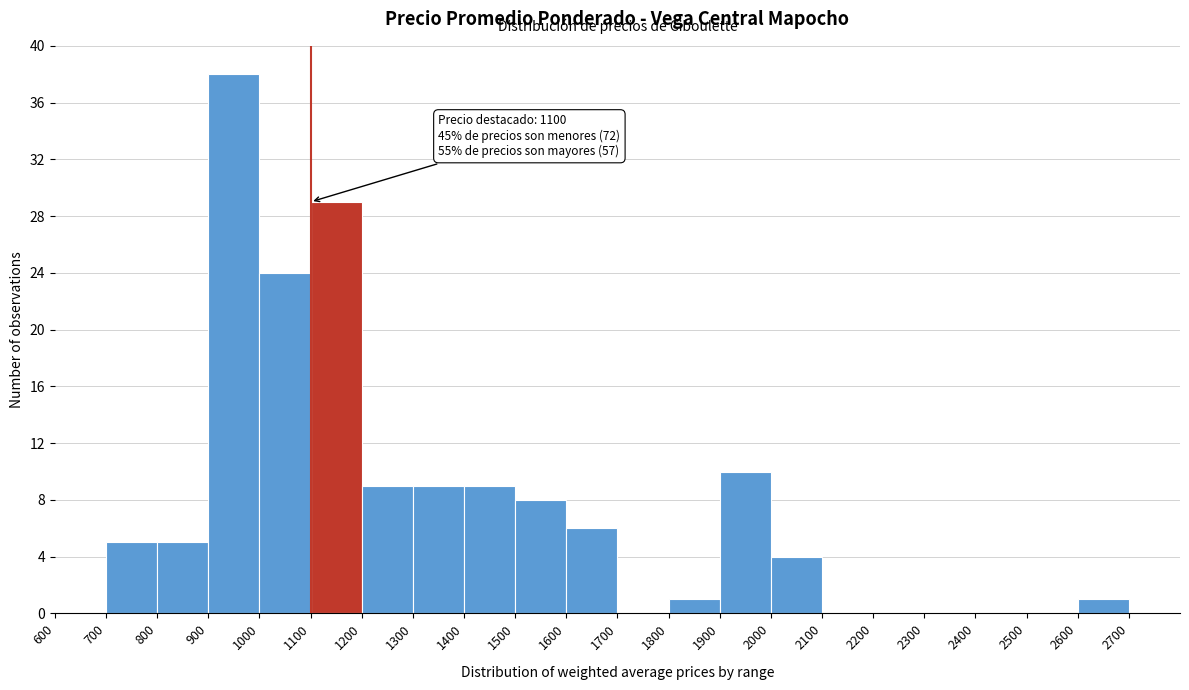

Over which range of the x-axis is the bar tallest?

900 to 1000